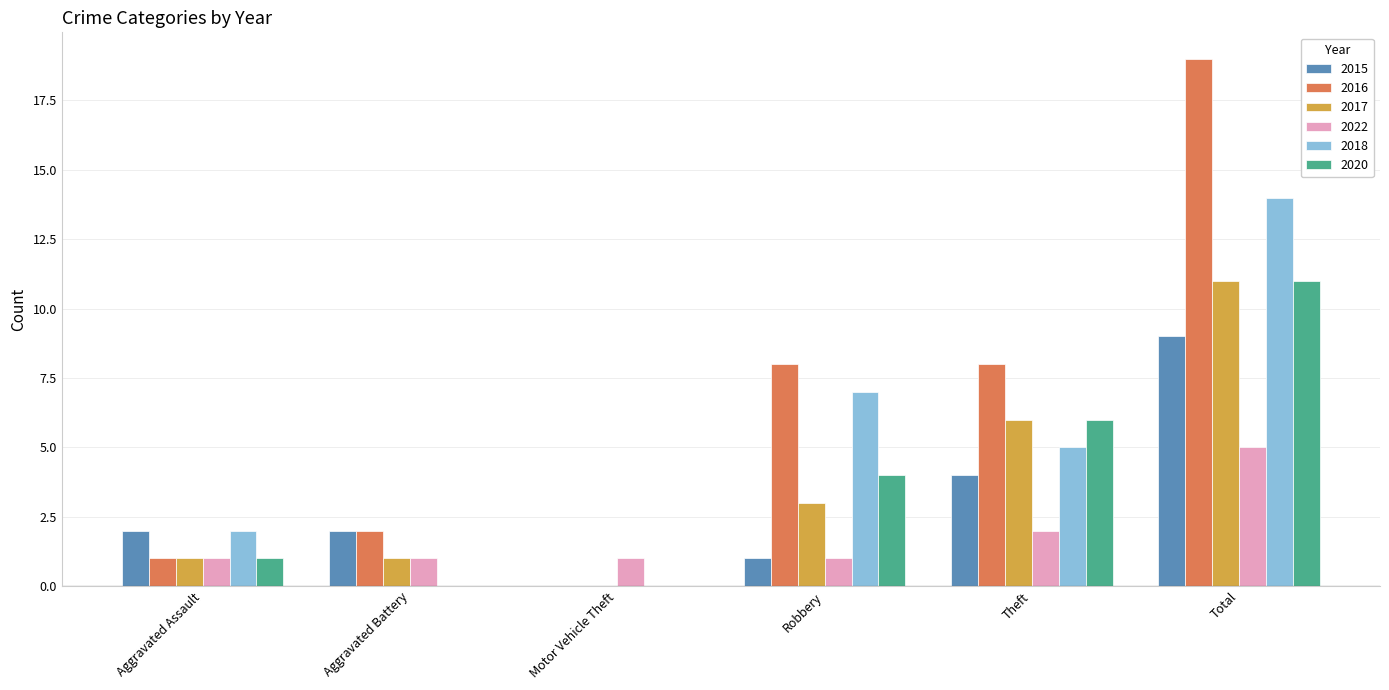

Reading left to right, list all the values displayed in this chart.

2015: Aggravated Assault=2	Aggravated Battery=2	Motor Vehicle Theft=0	Robbery=1	Theft=4	Total=9
2016: Aggravated Assault=1	Aggravated Battery=2	Motor Vehicle Theft=0	Robbery=8	Theft=8	Total=19
2017: Aggravated Assault=1	Aggravated Battery=1	Motor Vehicle Theft=0	Robbery=3	Theft=6	Total=11
2022: Aggravated Assault=1	Aggravated Battery=1	Motor Vehicle Theft=1	Robbery=1	Theft=2	Total=5
2018: Aggravated Assault=2	Aggravated Battery=0	Motor Vehicle Theft=0	Robbery=7	Theft=5	Total=14
2020: Aggravated Assault=1	Aggravated Battery=0	Motor Vehicle Theft=0	Robbery=4	Theft=6	Total=11